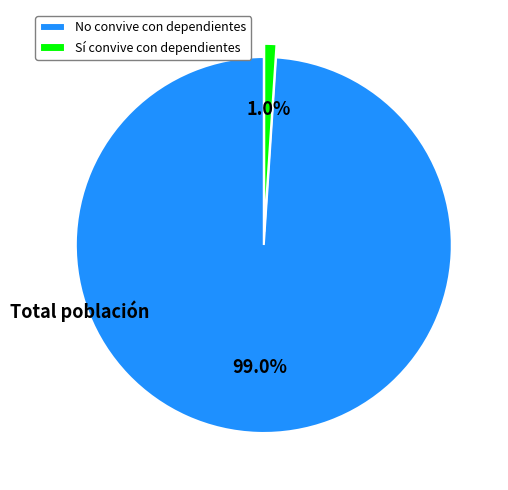

Between Sí convive con dependientes and No convive con dependientes, which is larger?

No convive con dependientes